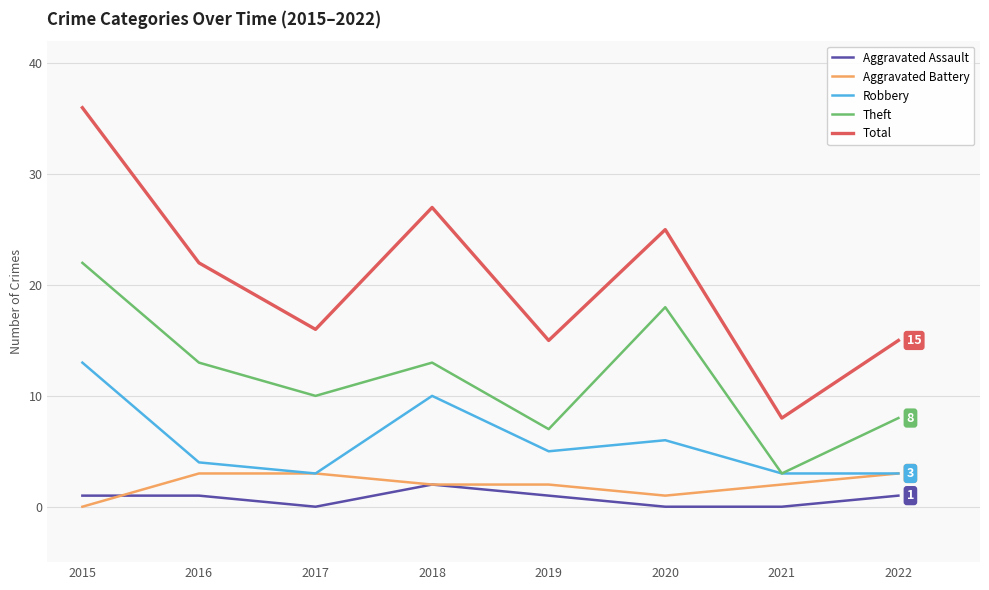

True or false: Aggravated Assault and Robbery intersect in this chart.

False